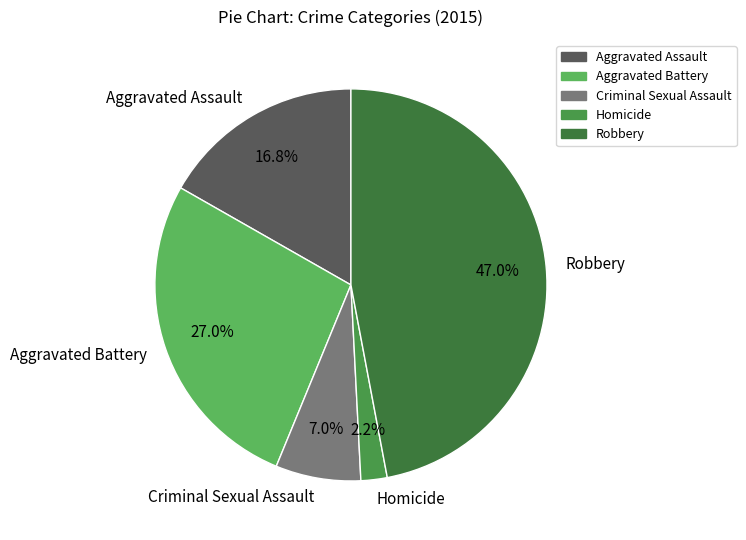

True or false: Robbery accounts for 36% of the total.

False